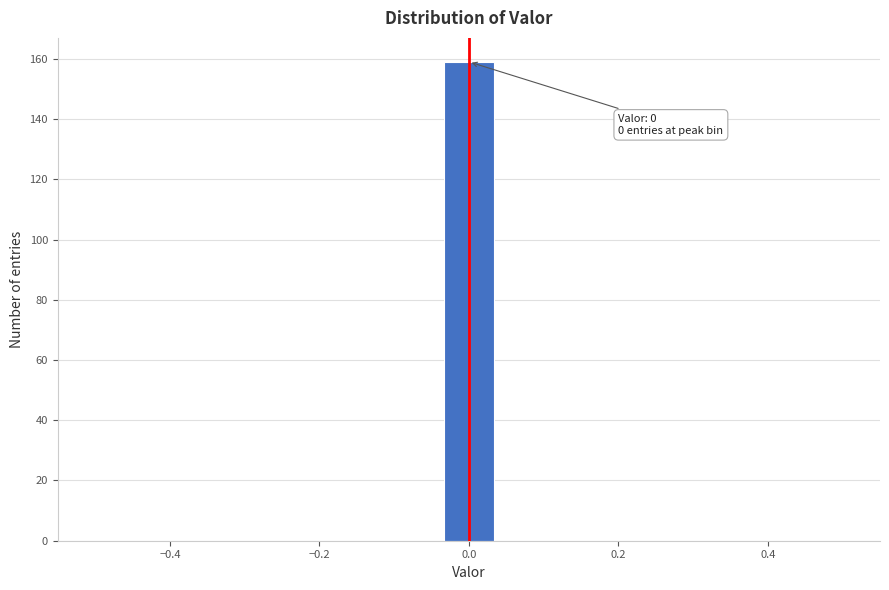

Around what value on the x-axis is the tallest bar? Give the approximate position of its centre, as read against the axis.

0.00